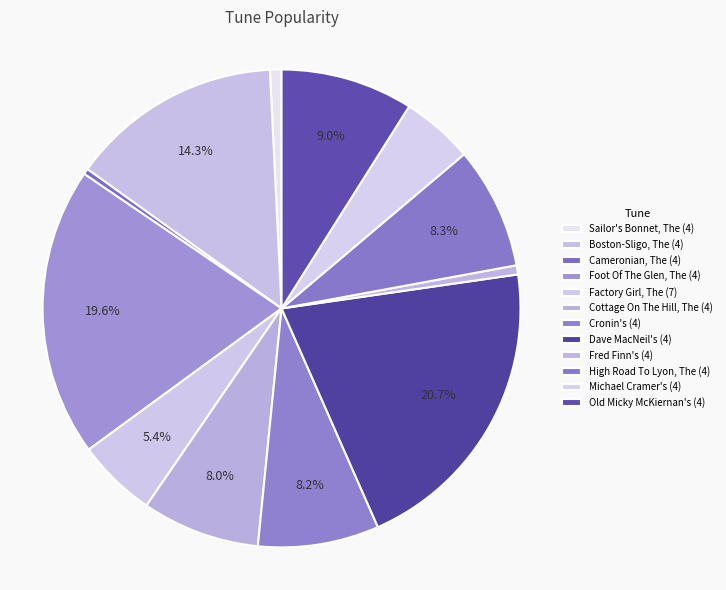

Does Foot Of The Glen, The (4) account for over 50% of the chart?

No